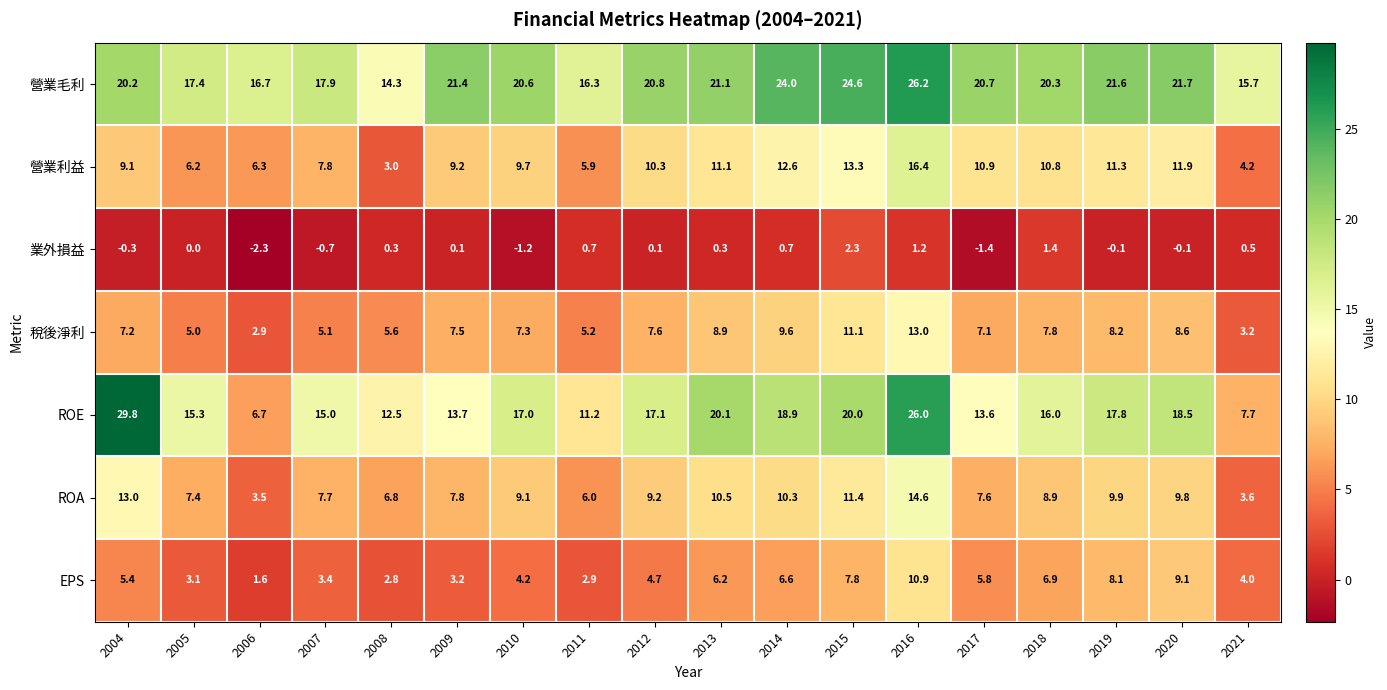

Which label corresponds to the smallest value in the chart?

2006